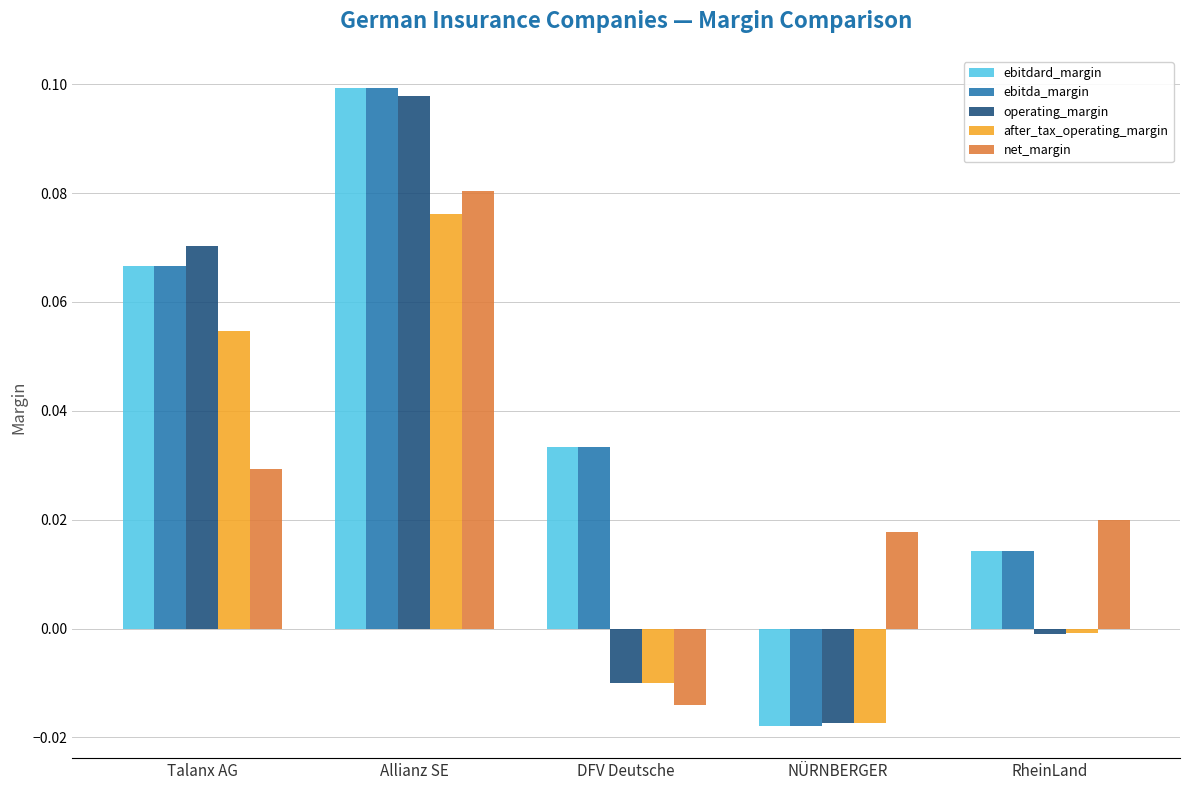

Is it true that net_margin equals 0.0 at Talanx AG?

True